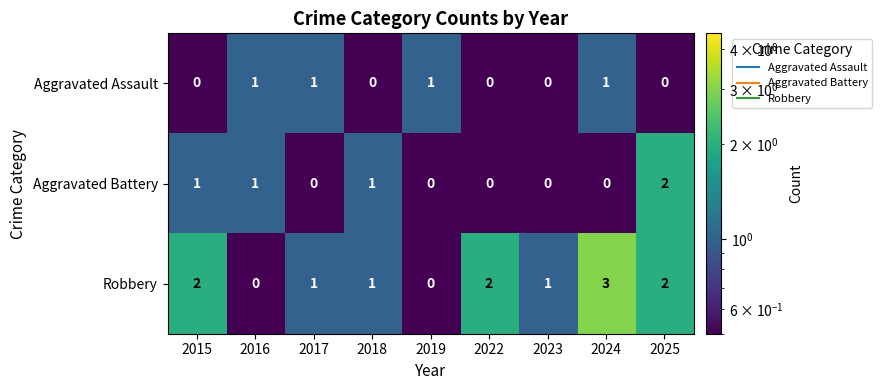

What is the difference between the maximum and minimum values in the Robbery series?

3